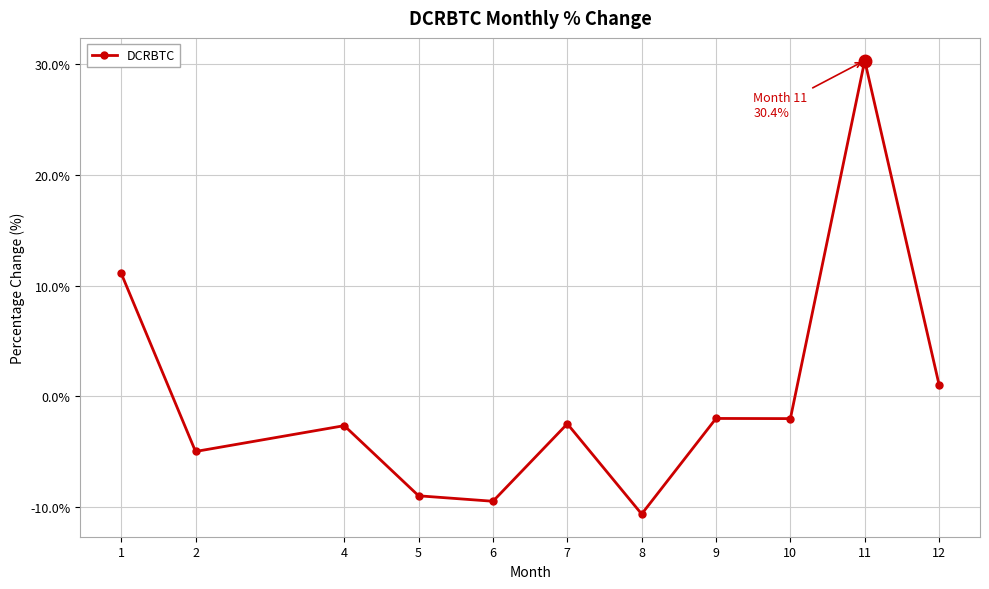

Which has a higher value, 10 or 4?

10